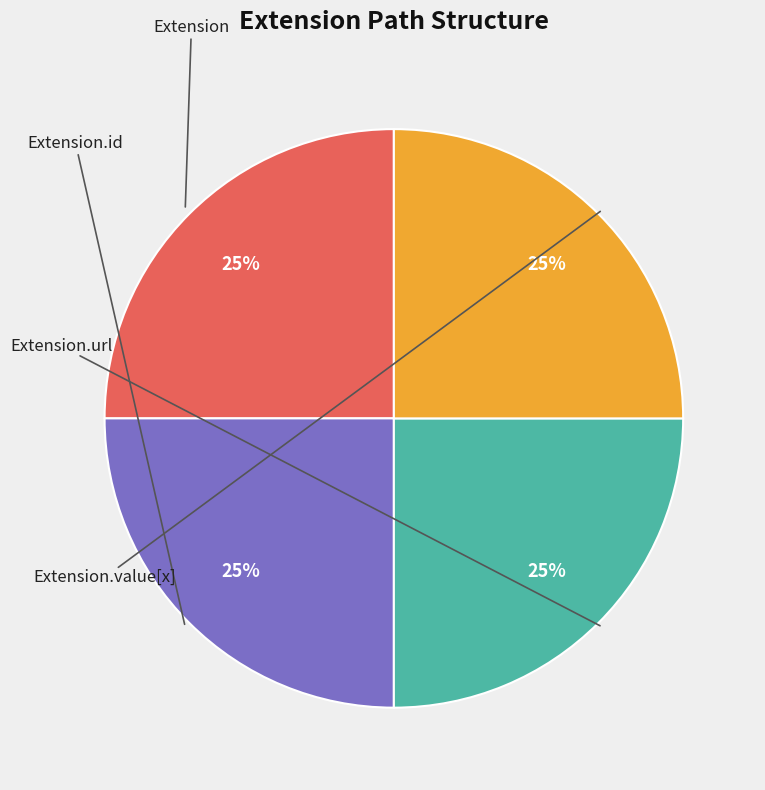

How many segments does this pie chart have?

4